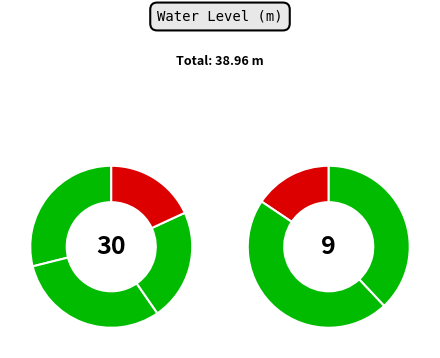

Between Kodungallur1 and Punnayoor, which is larger?

Punnayoor